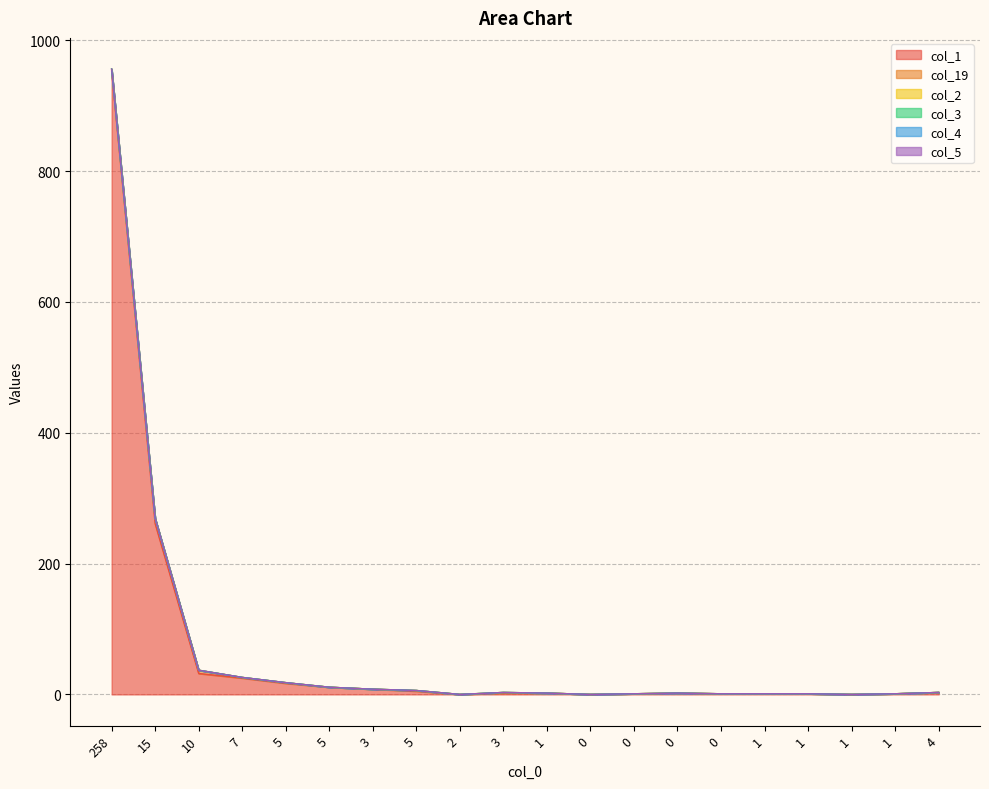

True or false: col_5 has more than 2 interior local peaks.

False